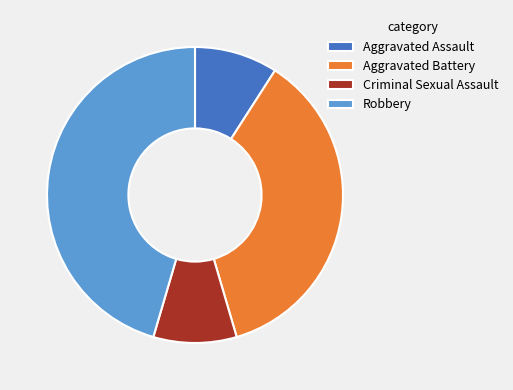

Which has a higher value, Robbery or Aggravated Assault?

Robbery